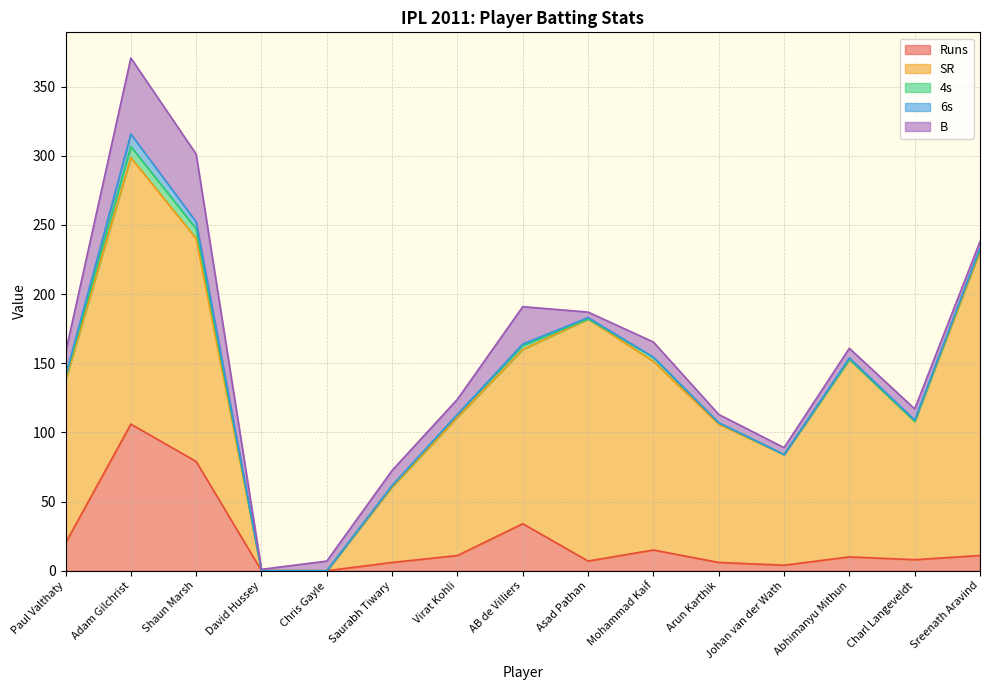

Is the value of SR at Virat Kohli greater than the value of 4s at Saurabh Tiwary?

Yes